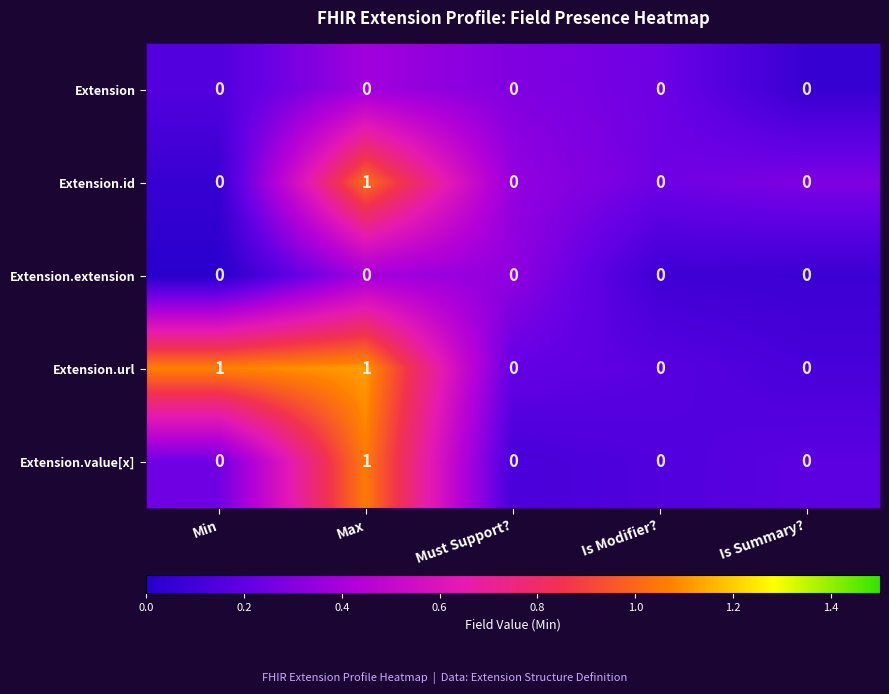

Which series has the largest total across all categories?

Extension.url